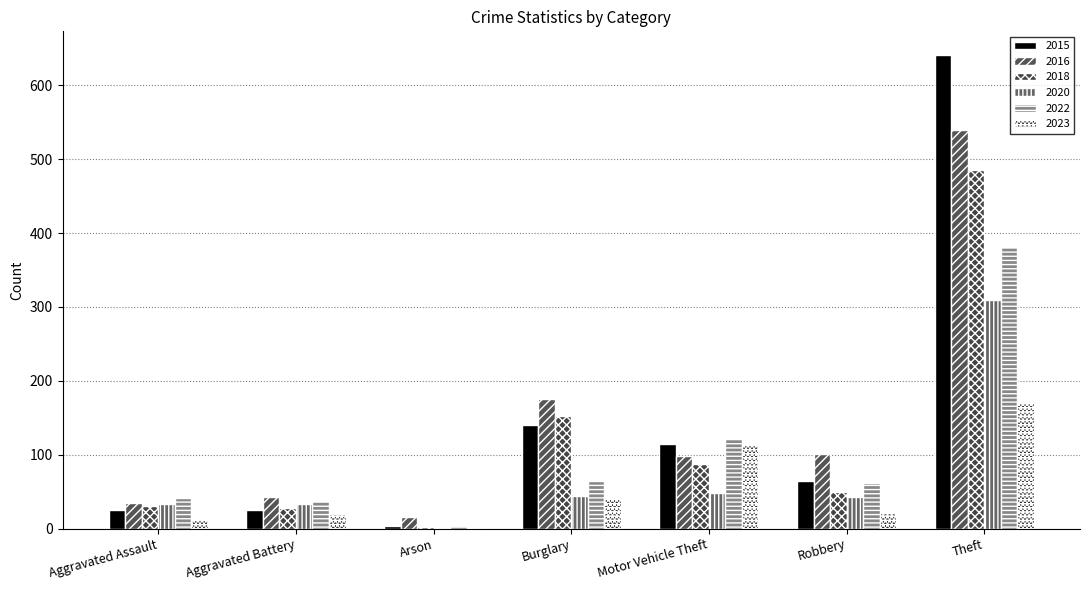

How many series are shown in this chart?

6